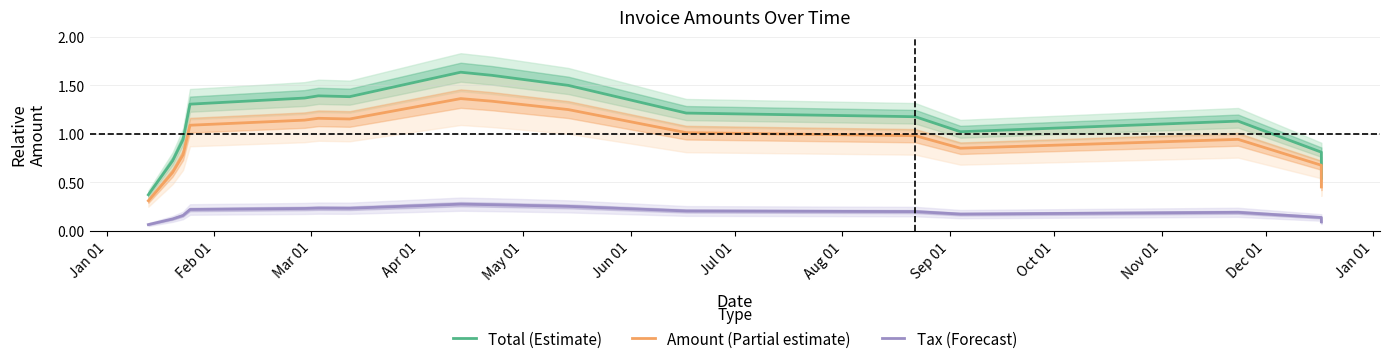

In Total (Estimate), how many points are lower than both neighbors (excluding endpoints)?

2